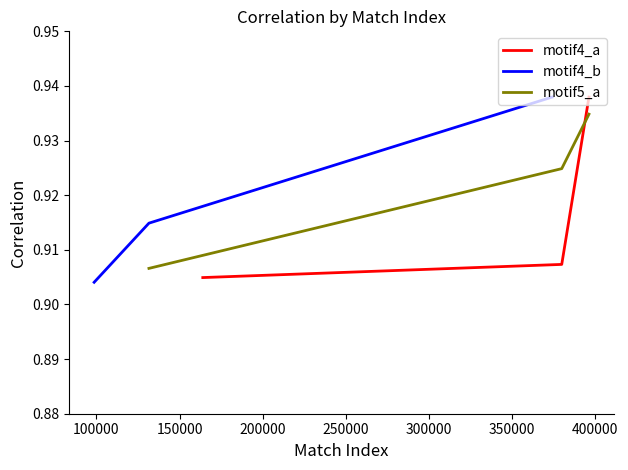

What is the smallest value displayed?

0.9